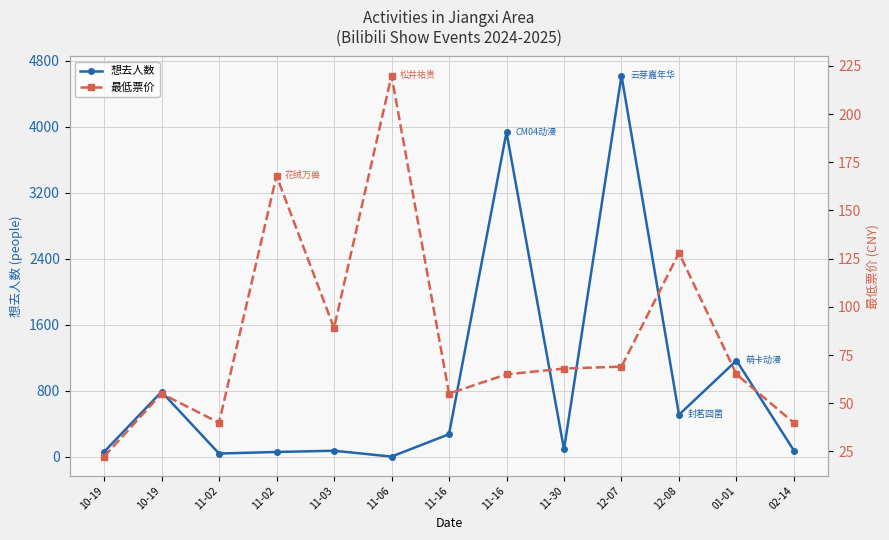

What is the sum of the 想去人数 values at 10-19 and 11-02?

98.0